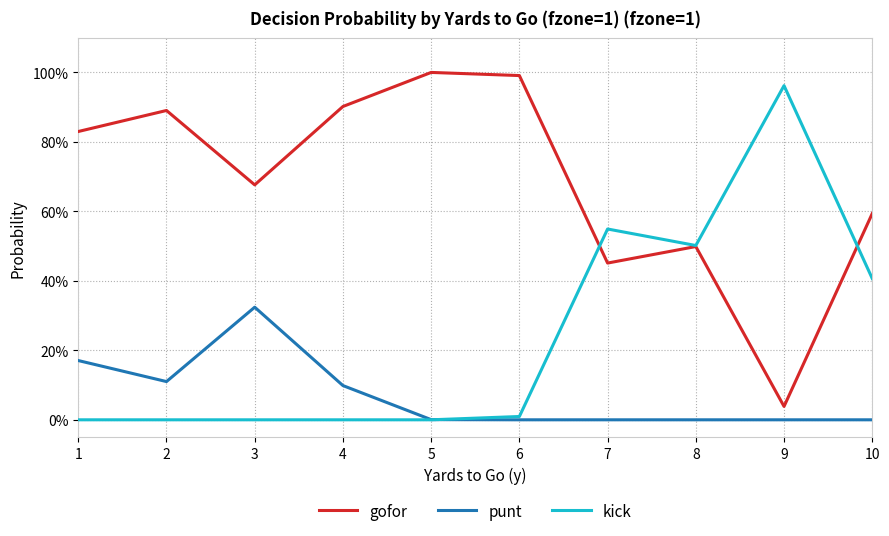

Where is kick nearest to the value 0?

1